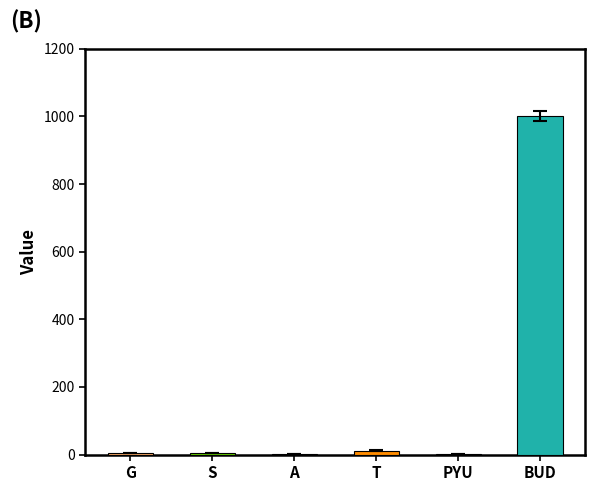

At which category does the chart reach its peak across all series?

BUD